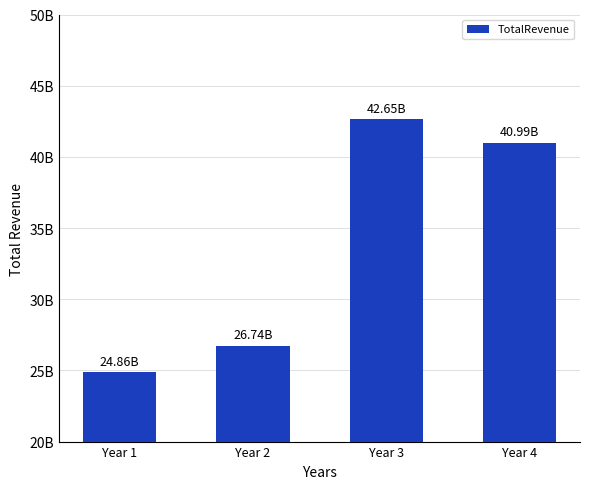

Are the bars horizontal?

No